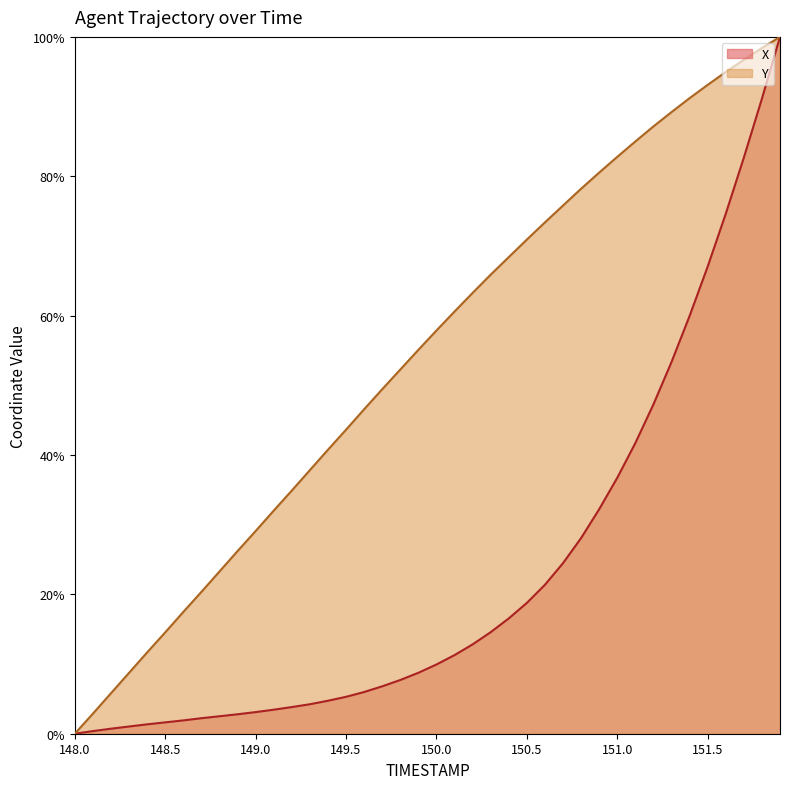

True or false: Y and X cross at least once.

False